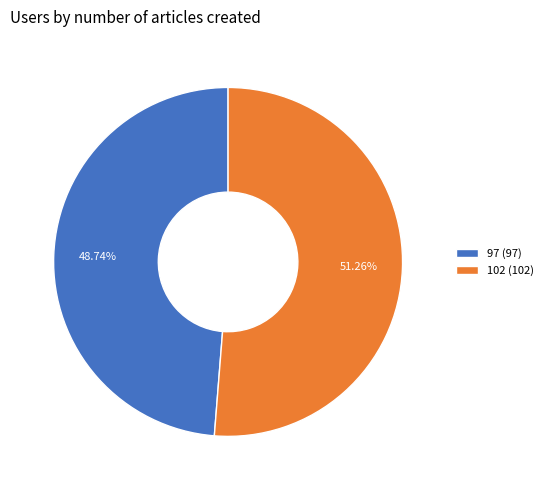

To the nearest percent, what is the average slice percentage?

50%